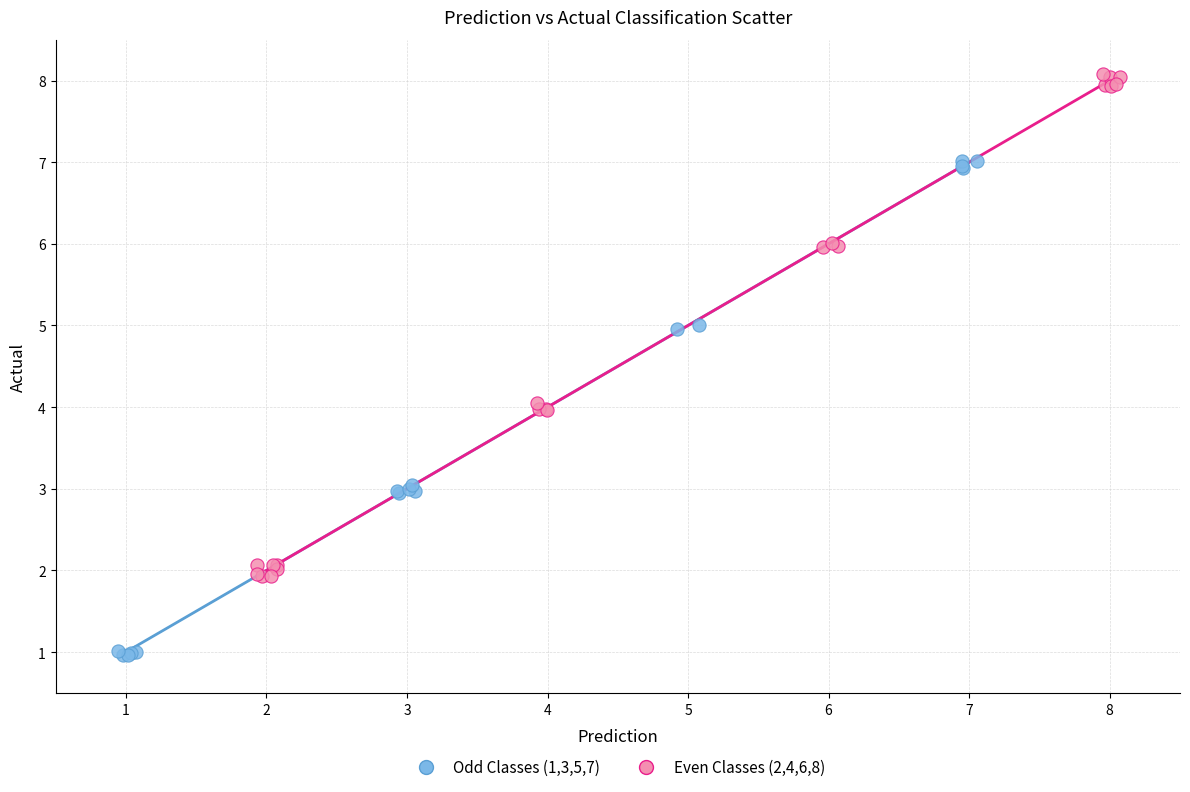

Which series contains the lowest Y value?

Odd Classes (1,3,5,7)